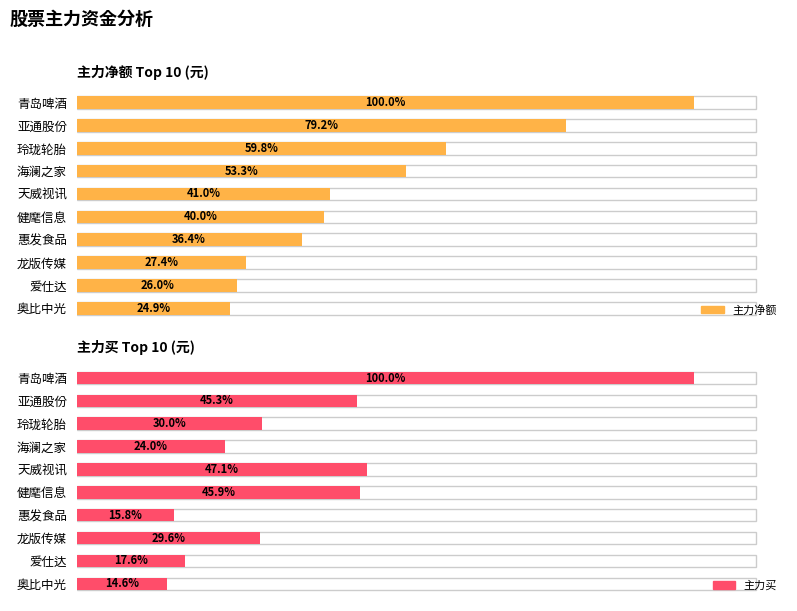

Are the bars horizontal?

Yes